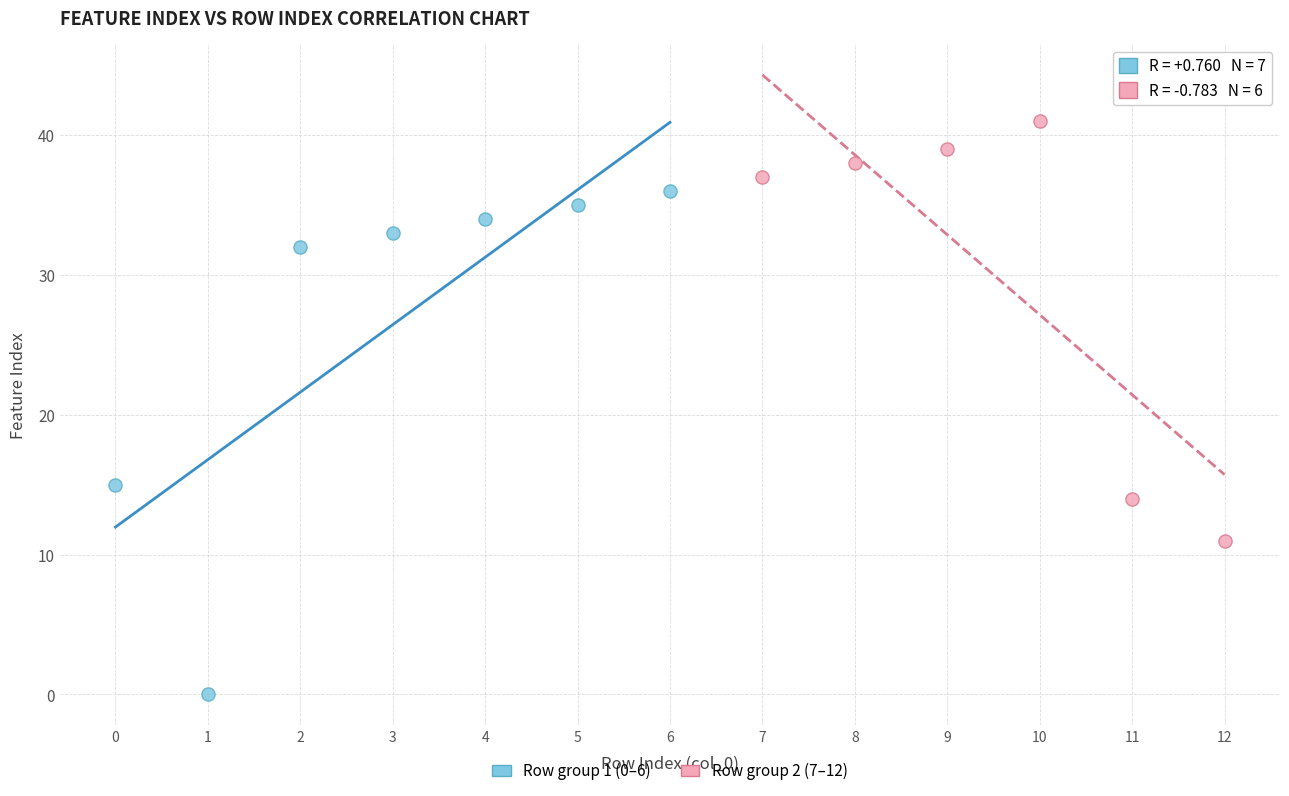

Which series has the largest Y range (max minus min)?

Row group 1 (0–6)